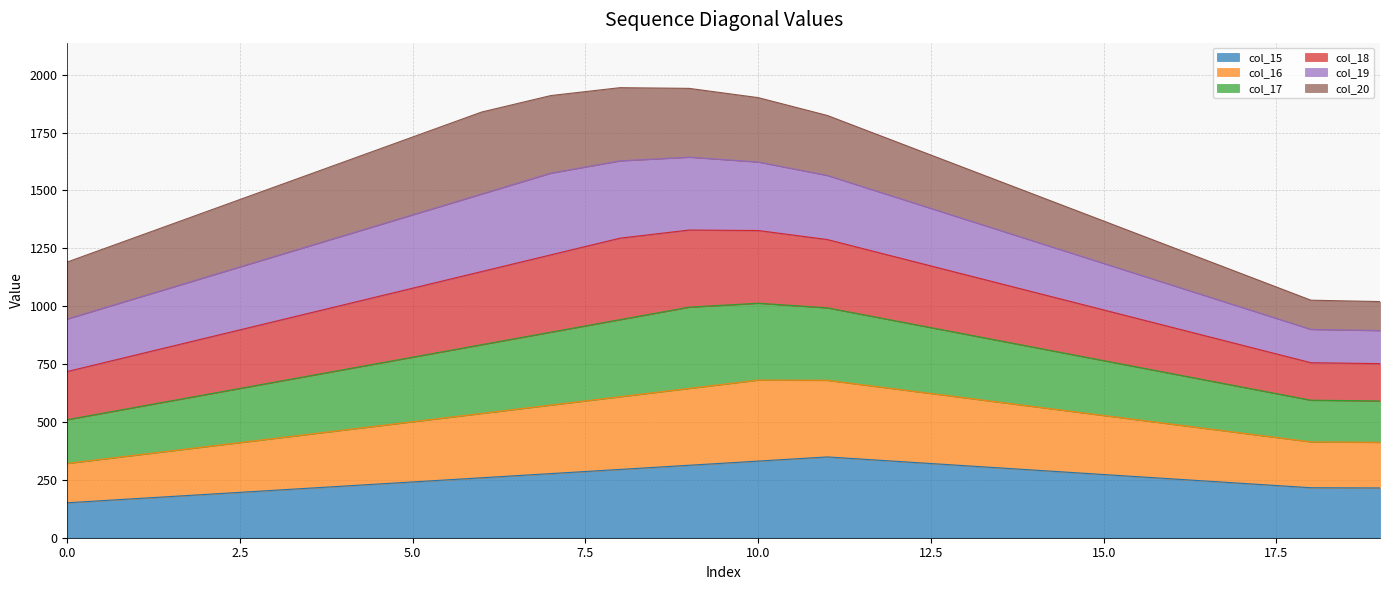

Is the value of col_16 at 17 greater than the value of col_18 at 10?

No